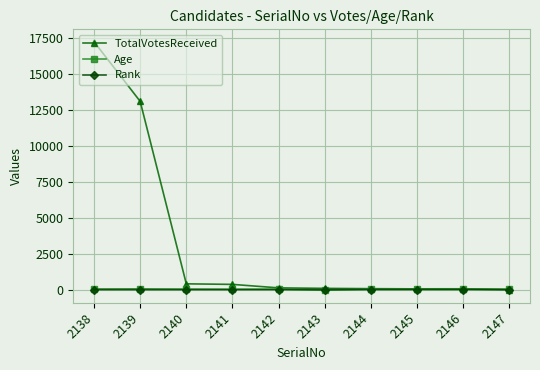

What is the difference between the Age values at 2139 and 2145?

3